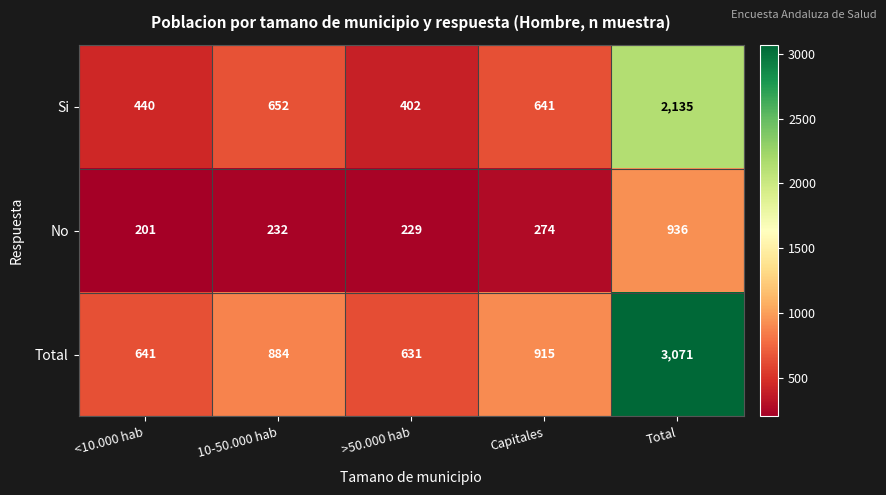

Reading left to right, list all the values displayed in this chart.

Si: <10.000 hab=440	10-50.000 hab=652	>50.000 hab=402	Capitales=641	Total=2135
No: <10.000 hab=201	10-50.000 hab=232	>50.000 hab=229	Capitales=274	Total=936
Total: <10.000 hab=641	10-50.000 hab=884	>50.000 hab=631	Capitales=915	Total=3071